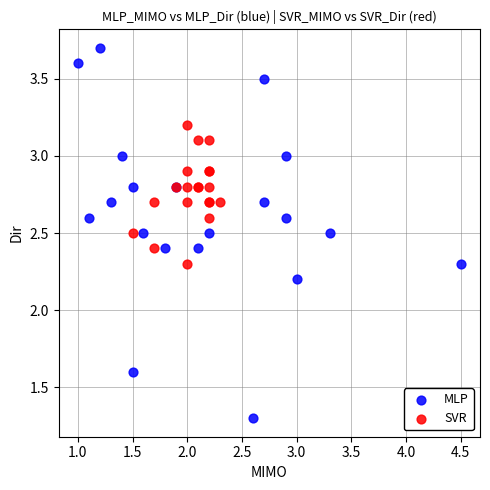

What are all the series names shown in the legend?

MLP, SVR